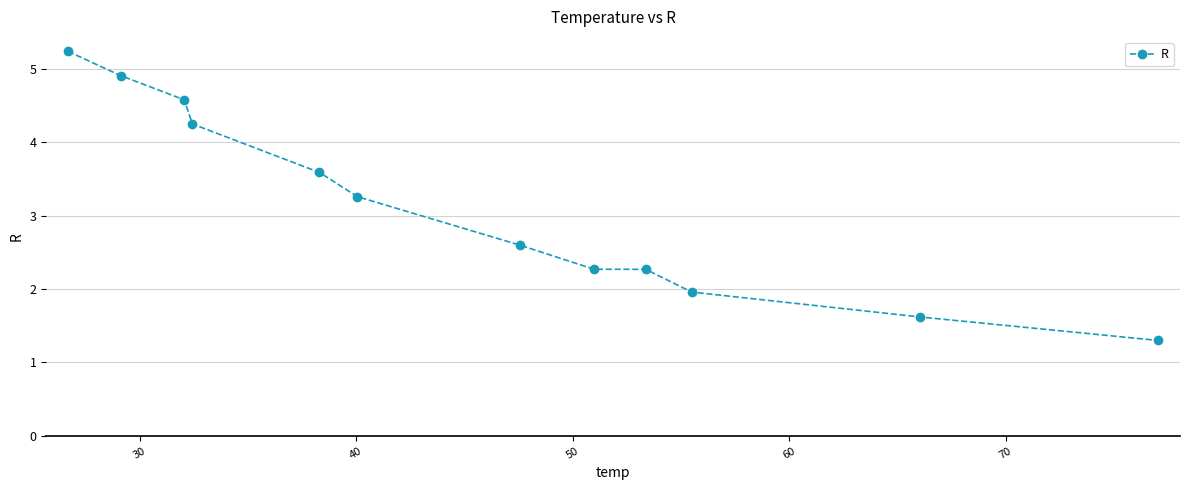

What is the minimum value shown in the chart?

1.3